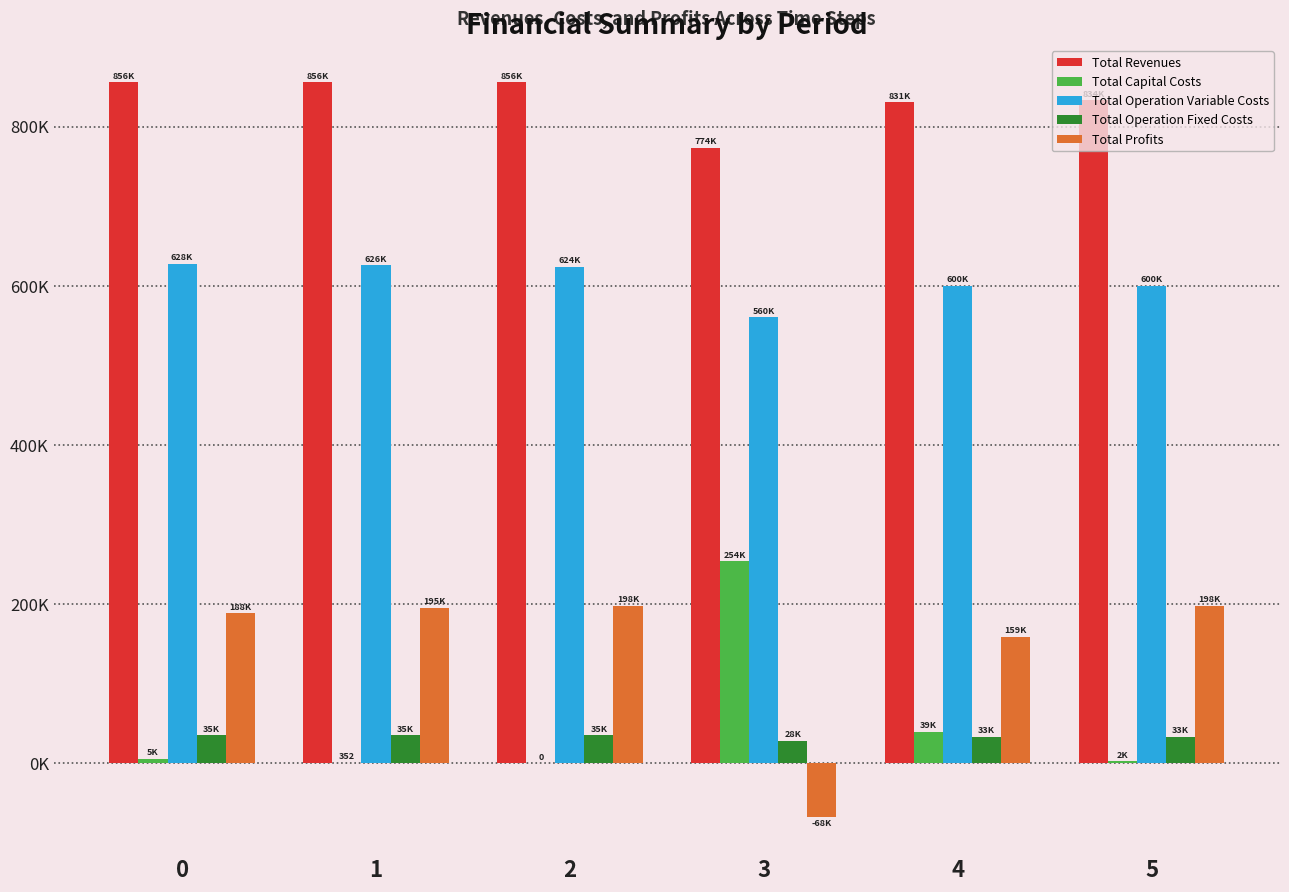

At which category is the sum across all series the highest?

1